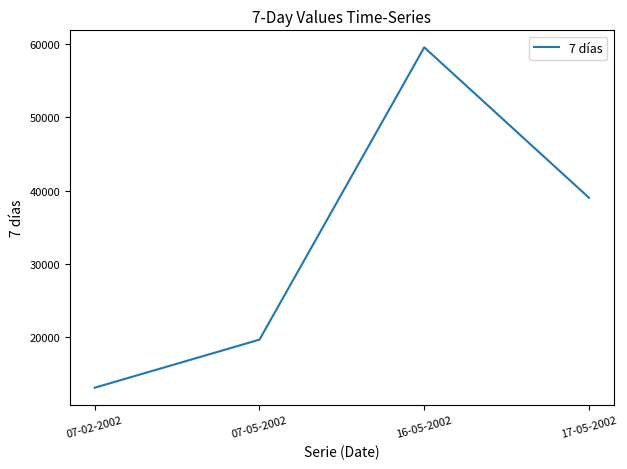

Read the value at 17-05-2002, to the nearest 50.

39000